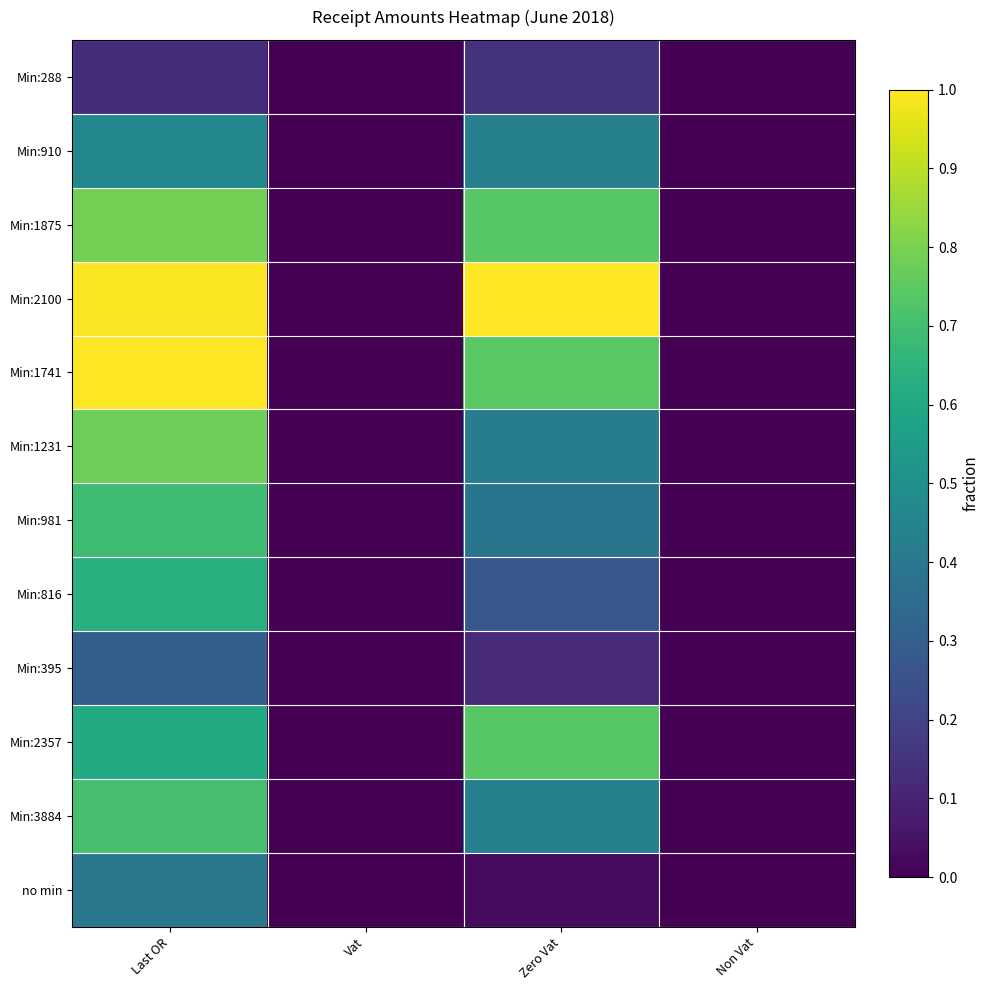

Reading right to left, what are all the values shown in this chart?

Min:288: Non Vat=0.0	Zero Vat=0.1	Vat=0.0	Last OR=0.1
Min:910: Non Vat=0.0	Zero Vat=0.4	Vat=0.0	Last OR=0.5
Min:1875: Non Vat=0.0	Zero Vat=0.7	Vat=0.0	Last OR=0.8
Min:2100: Non Vat=0.0	Zero Vat=1.0	Vat=0.0	Last OR=1.0
Min:1741: Non Vat=0.0	Zero Vat=0.7	Vat=0.0	Last OR=1.0
Min:1231: Non Vat=0.0	Zero Vat=0.4	Vat=0.0	Last OR=0.8
Min:981: Non Vat=0.0	Zero Vat=0.4	Vat=0.0	Last OR=0.7
Min:816: Non Vat=0.0	Zero Vat=0.3	Vat=0.0	Last OR=0.6
Min:395: Non Vat=0.0	Zero Vat=0.1	Vat=0.0	Last OR=0.3
Min:2357: Non Vat=0.0	Zero Vat=0.7	Vat=0.0	Last OR=0.6
Min:3884: Non Vat=0.0	Zero Vat=0.4	Vat=0.0	Last OR=0.7
no min: Non Vat=0.0	Zero Vat=0.0	Vat=0.0	Last OR=0.4